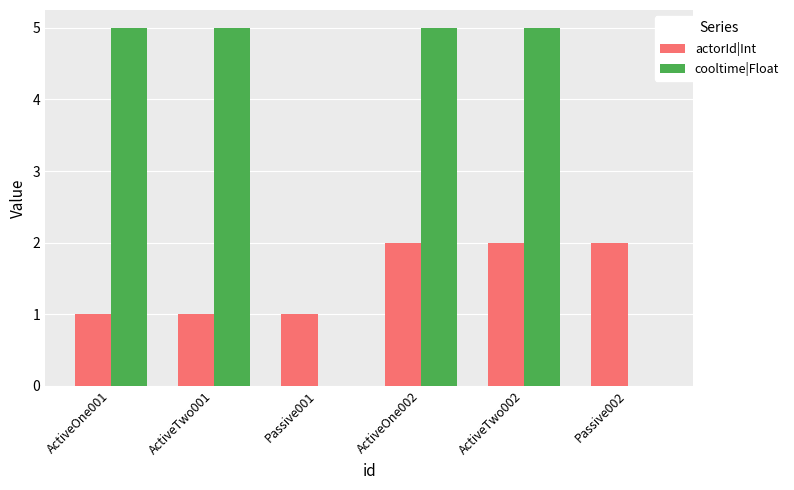

What is the maximum value for cooltime|Float?

5